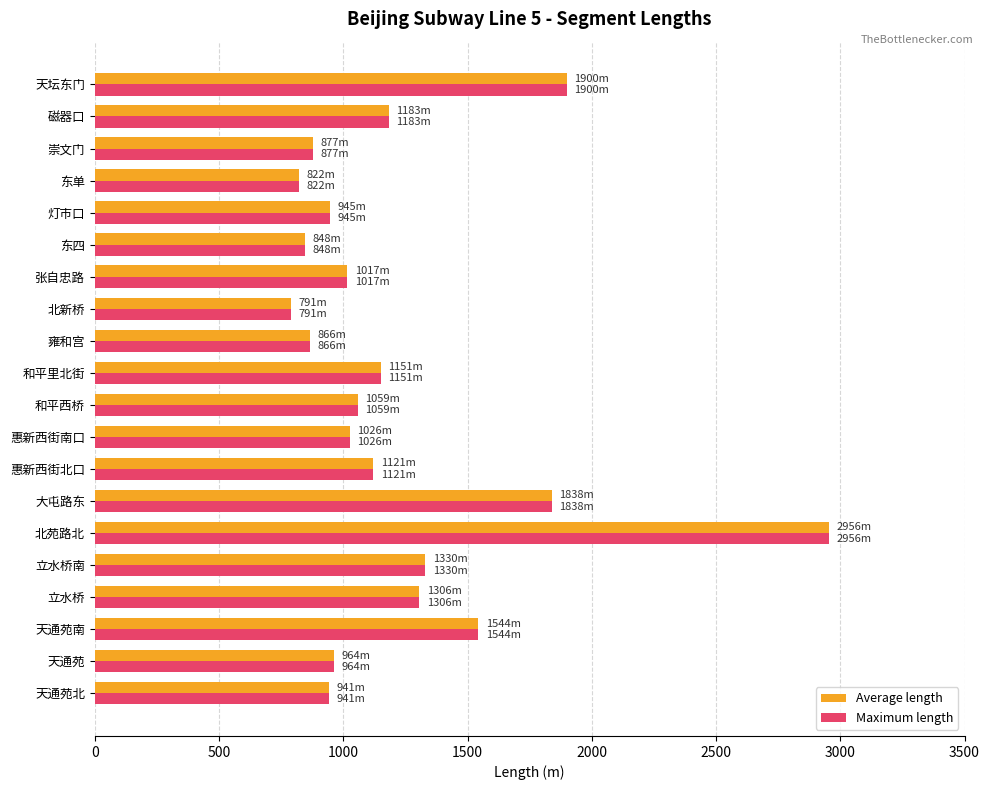

Which label corresponds to the smallest value in the chart?

北新桥